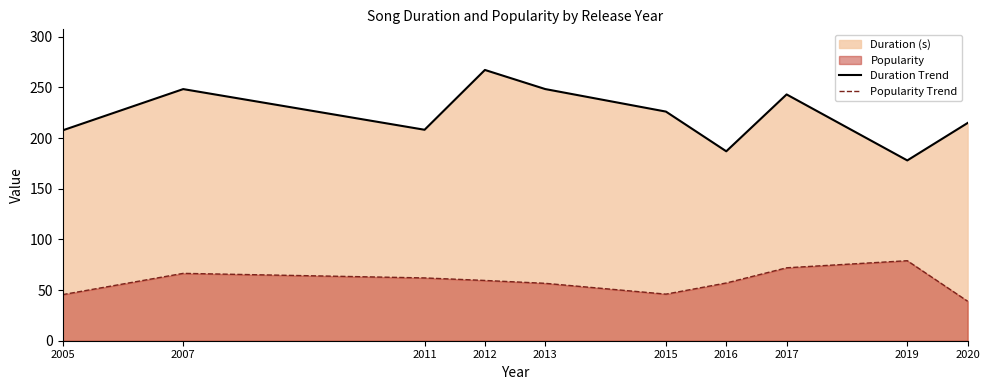

Does the chart display data point markers on the line(s)?

No